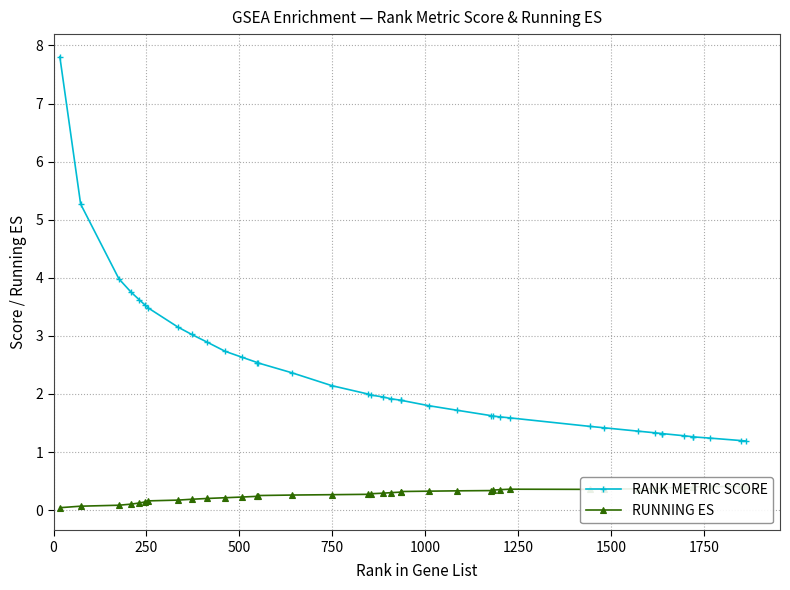

Reading left to right, what are all the values shown in this chart?

RANK METRIC SCORE: 7.8	5.3	4.0	3.8	3.6	3.5	3.5	3.2	3.0	2.9	2.7	2.6	2.5	2.5	2.4	2.1	2.0	2.0	1.9	1.9	1.9	1.9	1.8	1.7	1.6	1.6	1.6	1.6	1.4	1.4	1.4	1.3	1.3	1.3	1.3	1.3	1.3	1.2	1.2	1.2
RUNNING ES: 0.0	0.1	0.1	0.1	0.1	0.1	0.2	0.2	0.2	0.2	0.2	0.2	0.2	0.3	0.3	0.3	0.3	0.3	0.3	0.3	0.3	0.3	0.3	0.3	0.3	0.3	0.4	0.4	0.4	0.4	0.4	0.4	0.4	0.4	0.4	0.4	0.4	0.4	0.4	0.4